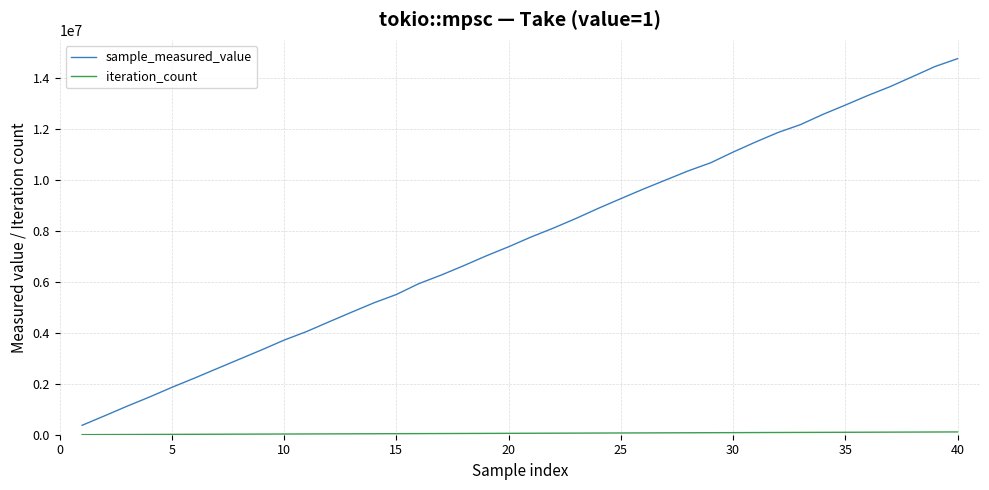

What is the maximum value shown in the chart?

14752033